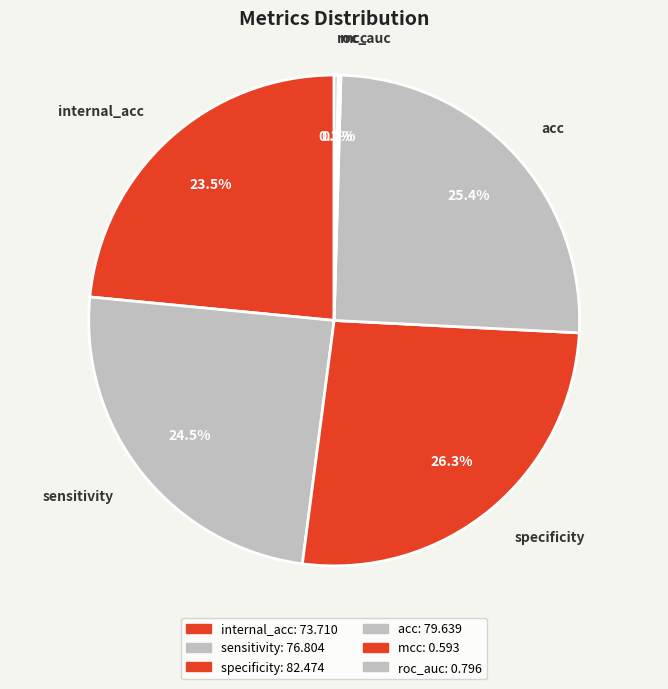

What percentage do specificity and acc together represent?

51.6%